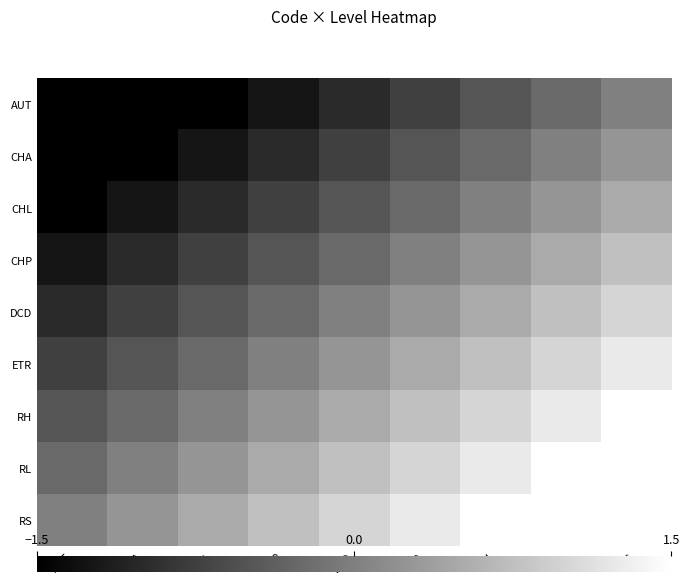

At which category is the sum across all series the highest?

RS